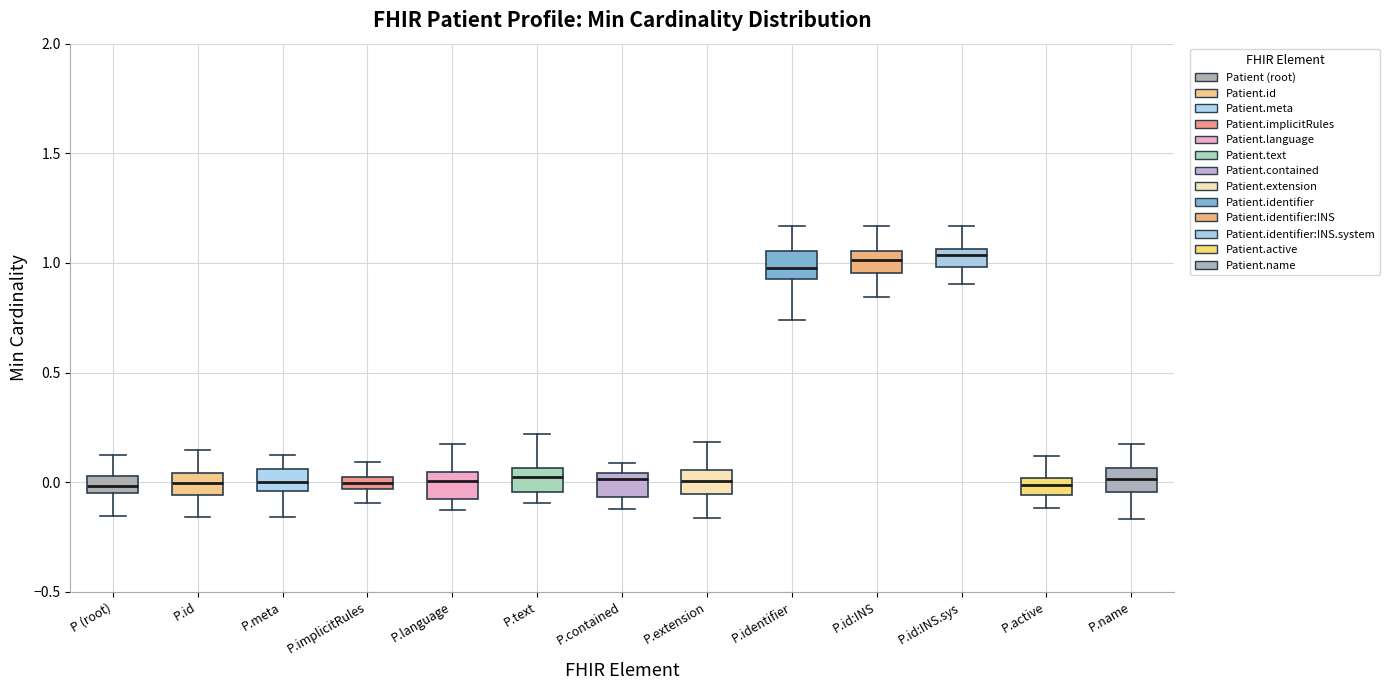

Where does the median line of the box for P.meta sit on the y-axis? The values are not printed on the chart, so give them approximately, as read against the axis.

0.00